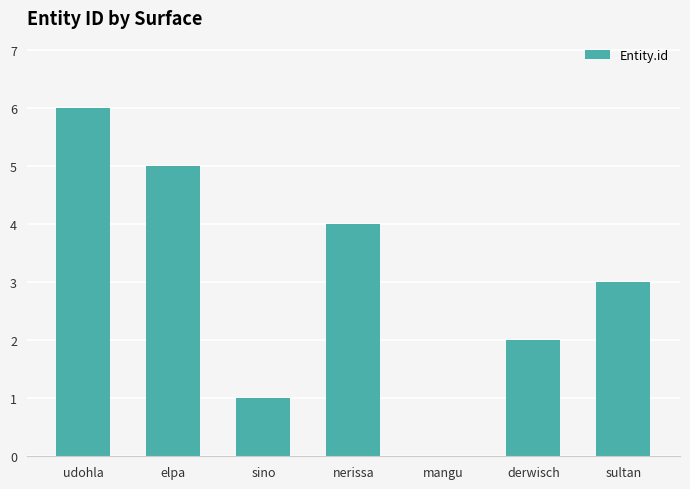

What is the average value?

3